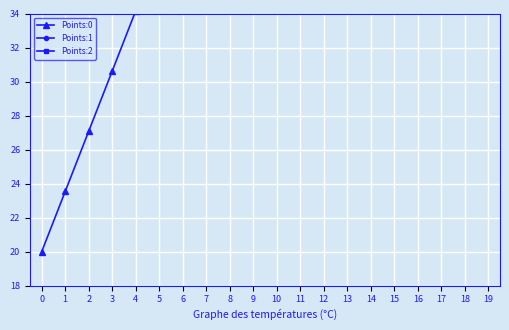

What is the sum of all Points:2 values?

742.2